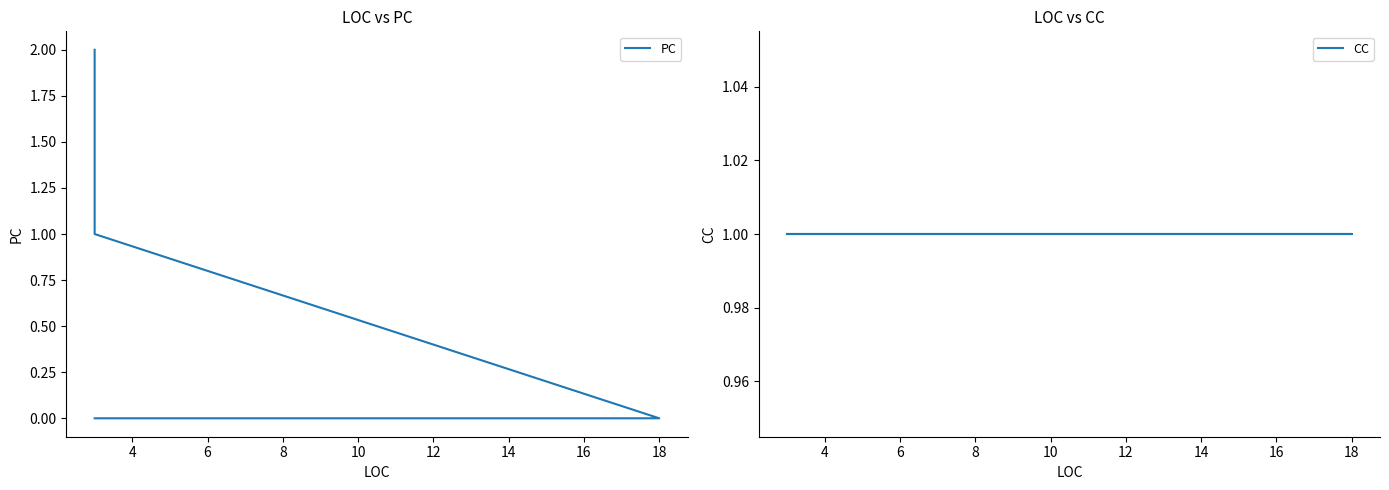

The value of PC at 4 is 0. True or false?

True